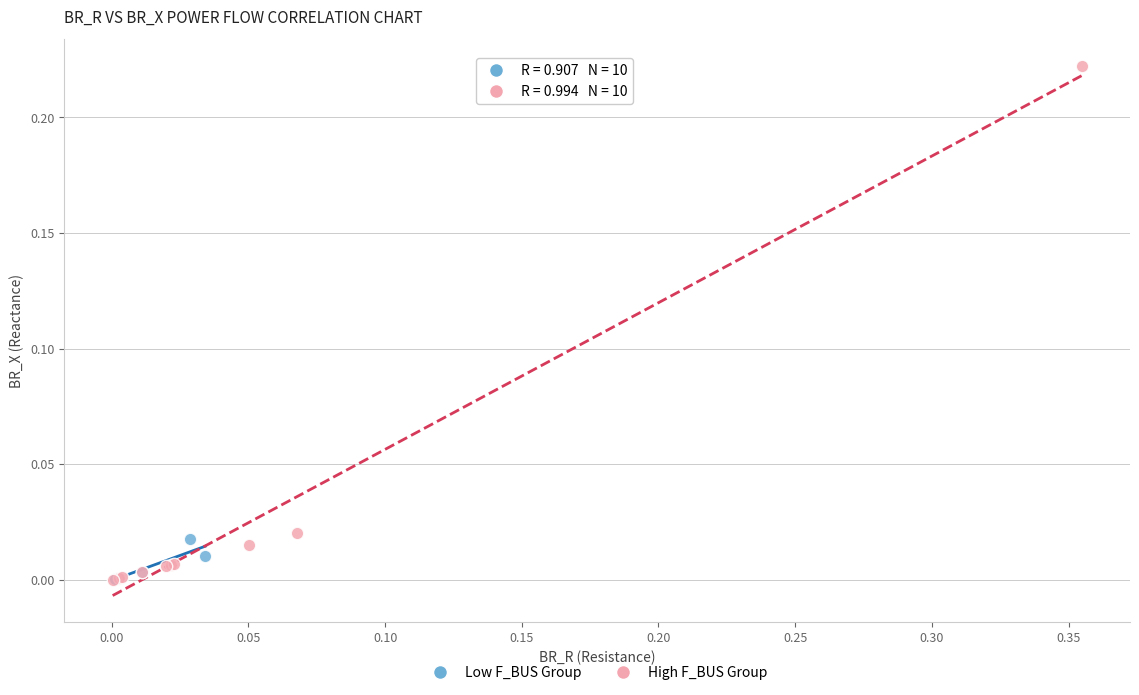

Which series has the largest Y range (max minus min)?

High F_BUS Group